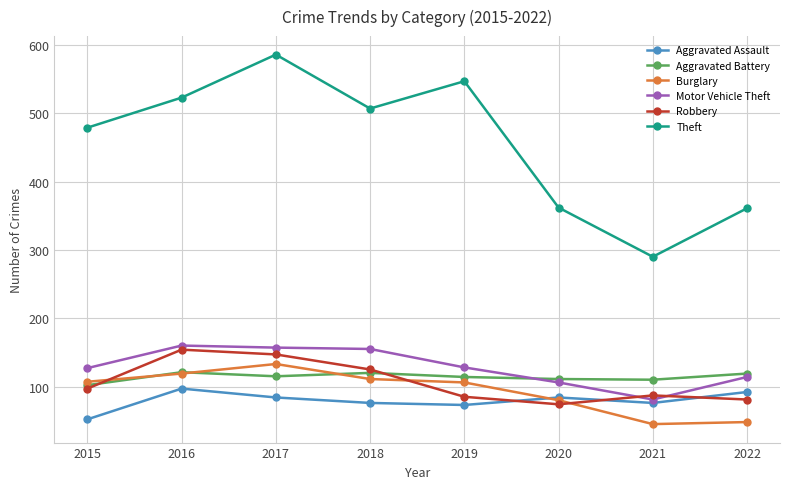

How many lines are shown in the chart?

6